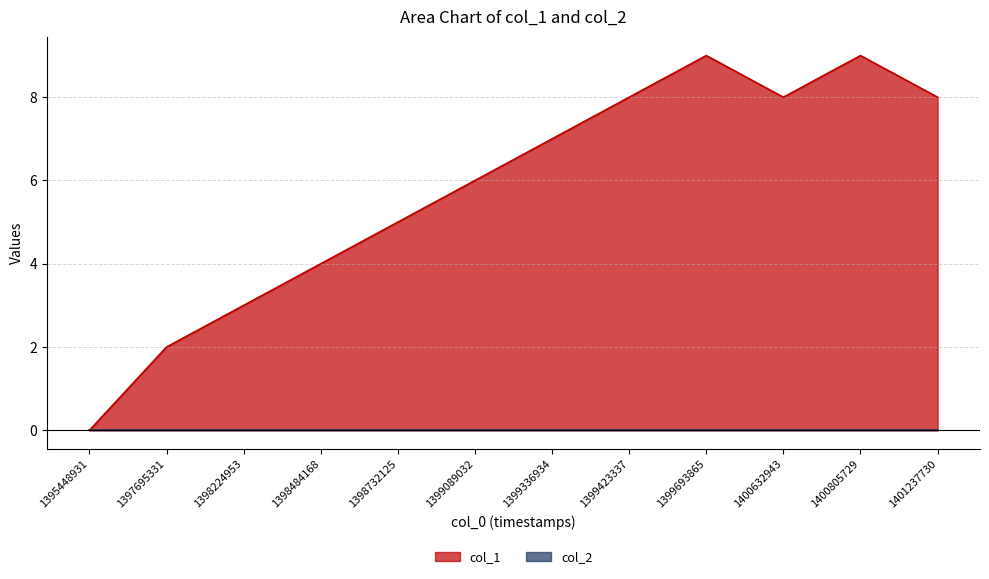

What value does the data have at 1398732125?

5